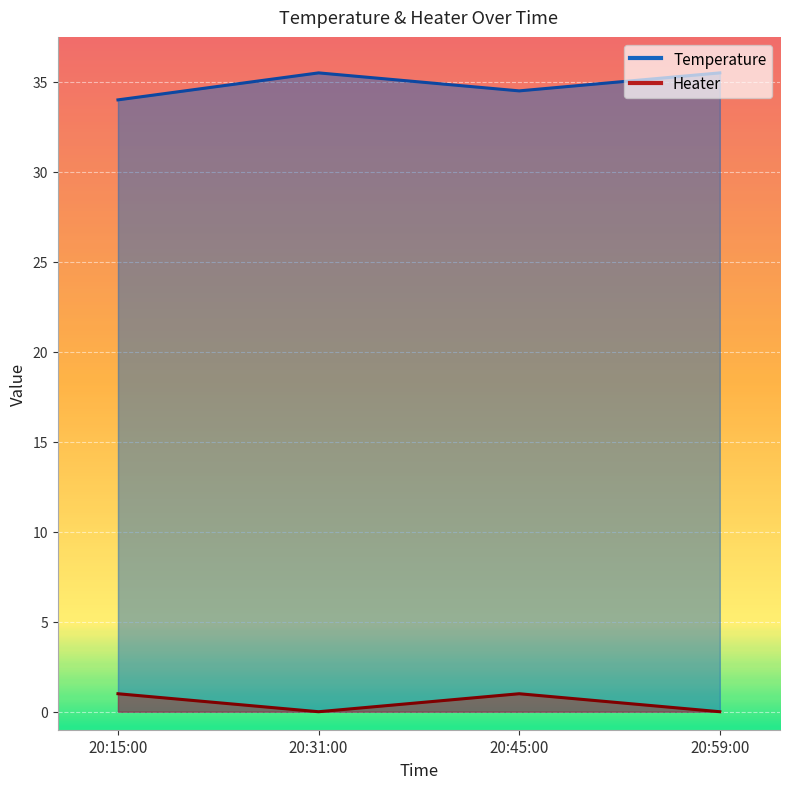

What is the total value across all series at 20:31:00?

35.5